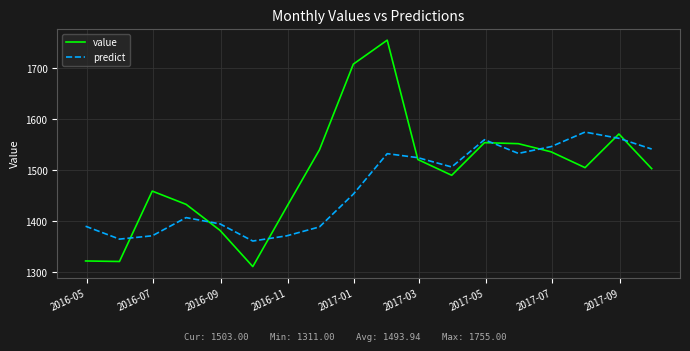

How many lines are shown in the chart?

2